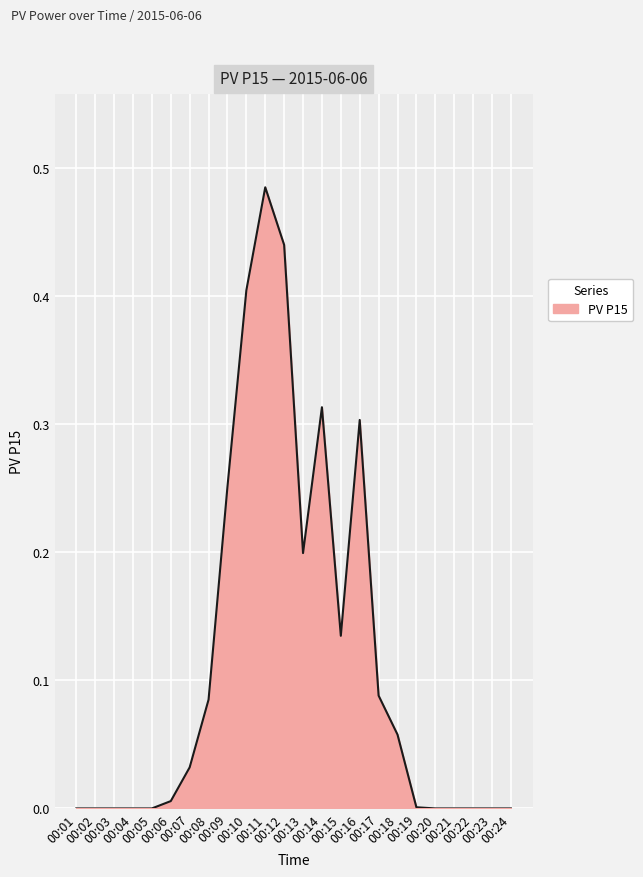

Reading right to left, extract all data points from this chart.

0.0	0.0	0.0	0.0	0.0	0.0	0.1	0.1	0.3	0.1	0.3	0.2	0.4	0.5	0.4	0.3	0.1	0.0	0.0	0.0	0.0	0.0	0.0	0.0